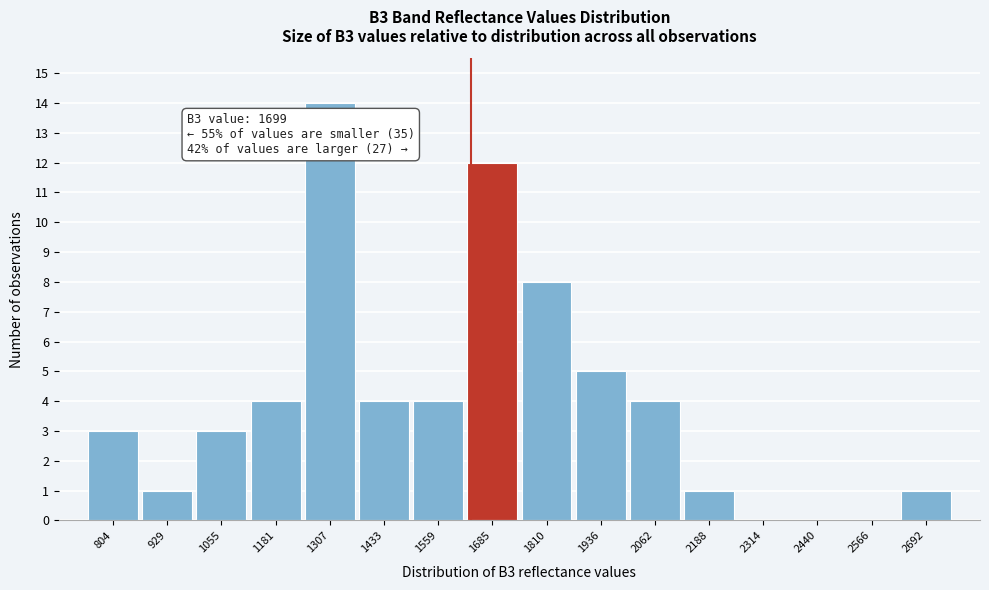

Reading left to right, what are all the values shown in this chart?

804=3	929=1	1055=3	1181=4	1307=14	1433=4	1559=4	1685=12	1810=8	1936=5	2062=4	2188=1	2314=0	2440=0	2566=0	2692=1